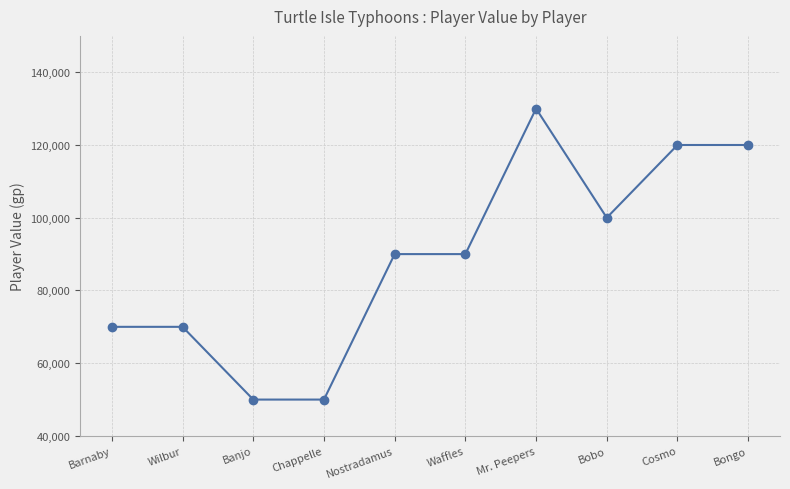

True or false: there are more than 0 points higher than both neighbors.

True